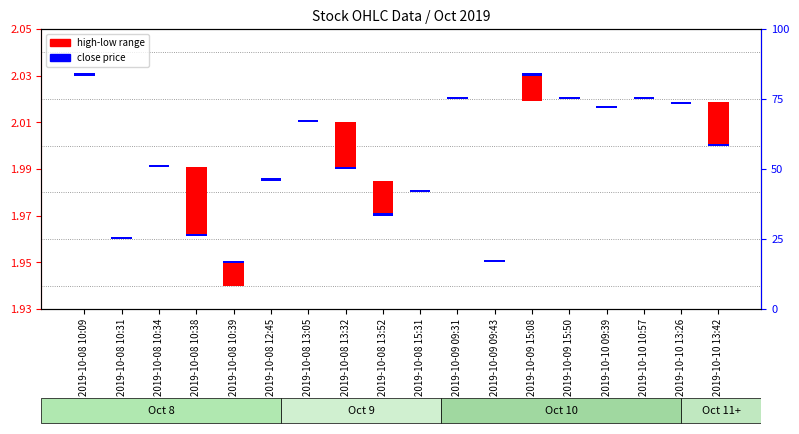

At how many categories does at least one series exceed 0?

18